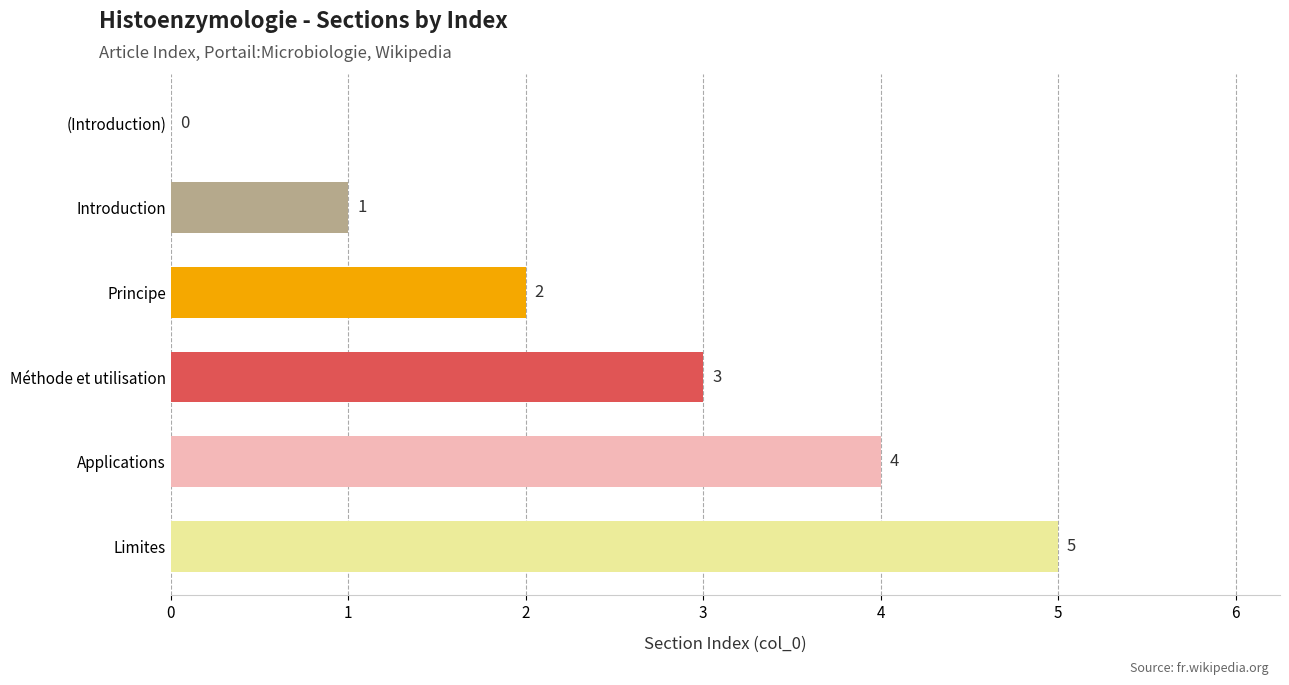

What is the approximate value at Méthode et utilisation?

3